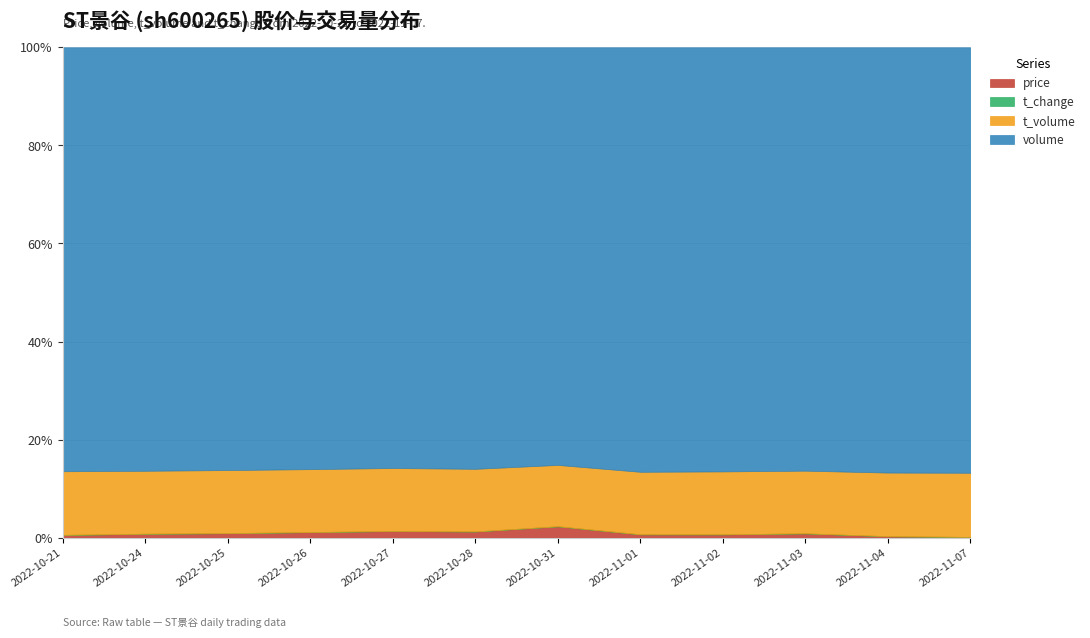

Which series has the widest spread of values?

volume